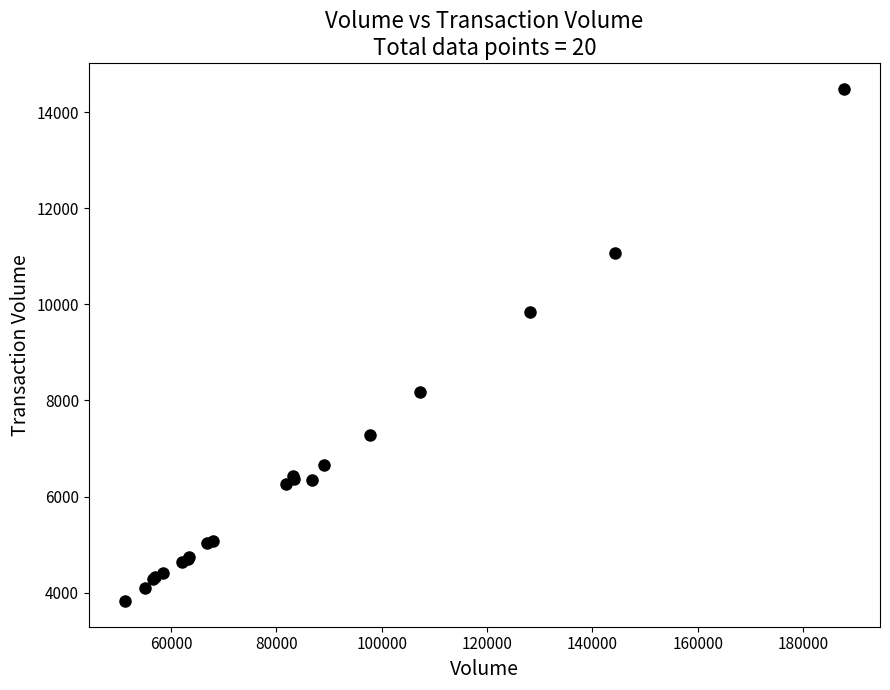

What Y value in the scatter plot is closest to 9157?

9834